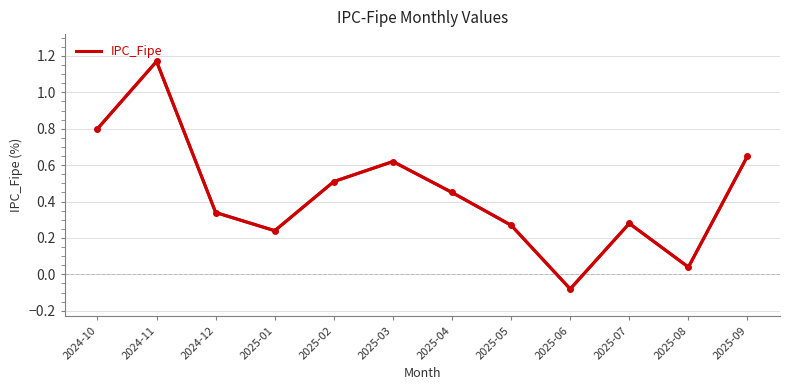

Between 2025-09 and 2025-05, which is larger?

2025-09